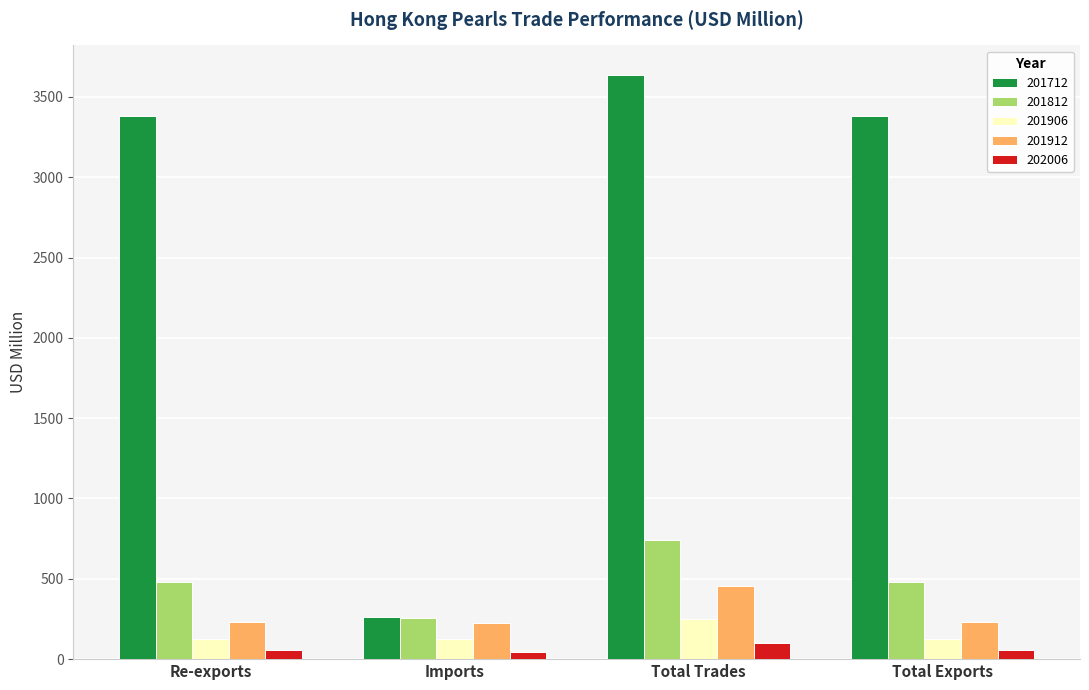

Is it true that 202006 equals 43.5 at Imports?

True